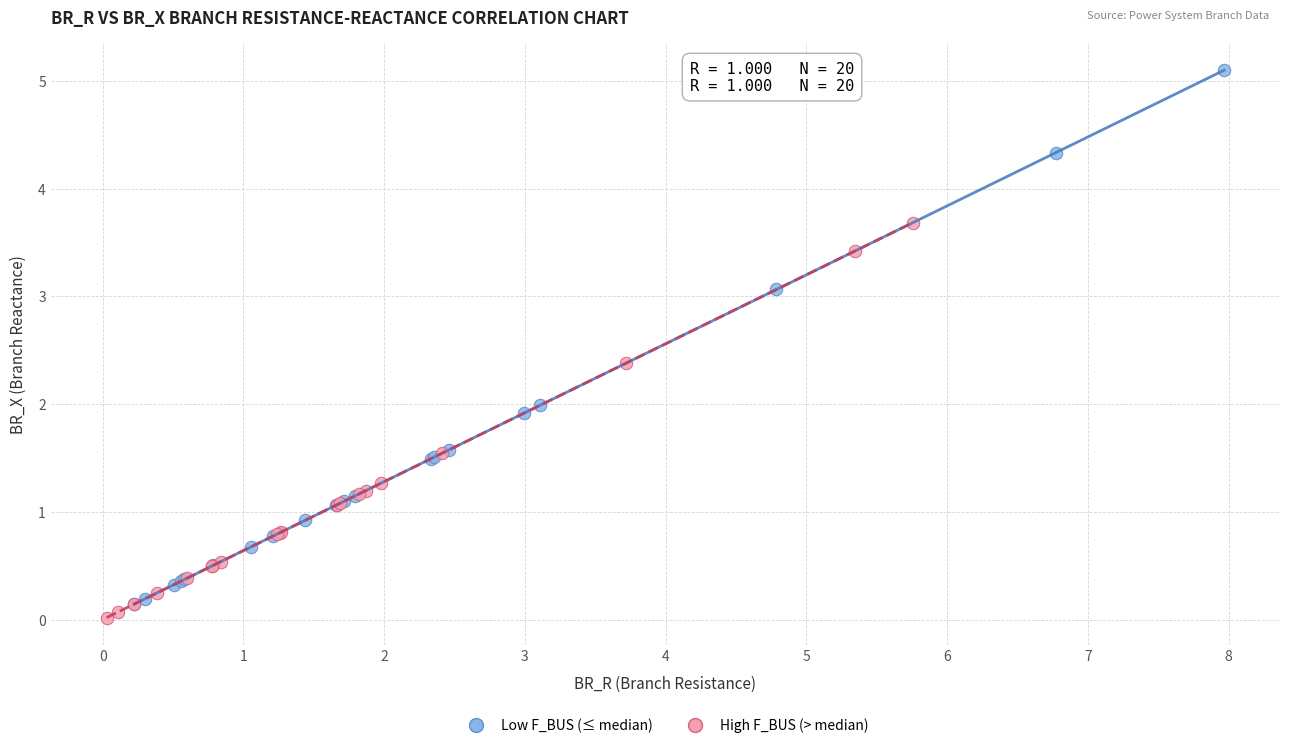

Which series has the largest Y range (max minus min)?

Low F_BUS (≤ median)